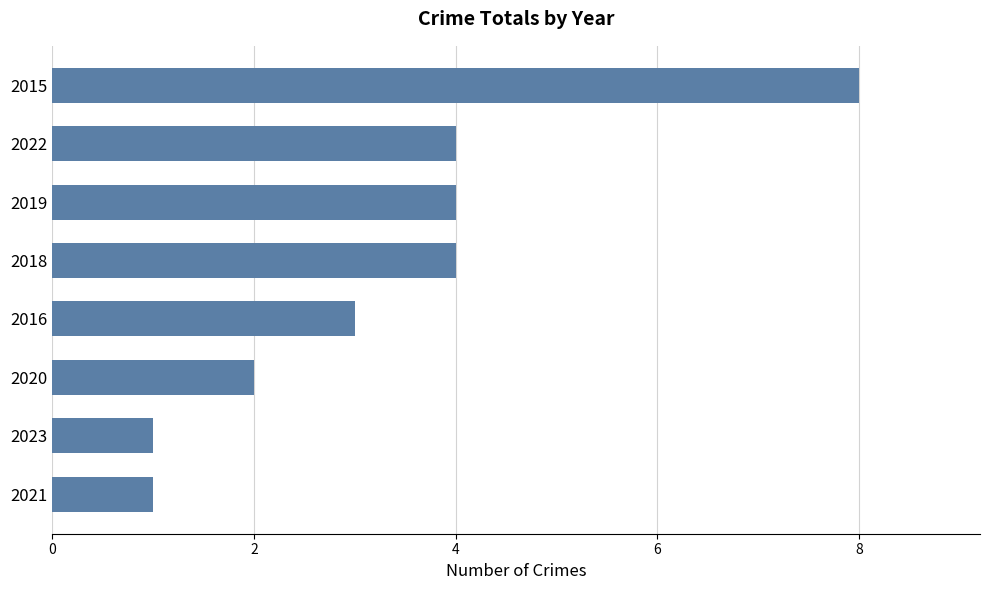

How many values are between 2 and 4?

5